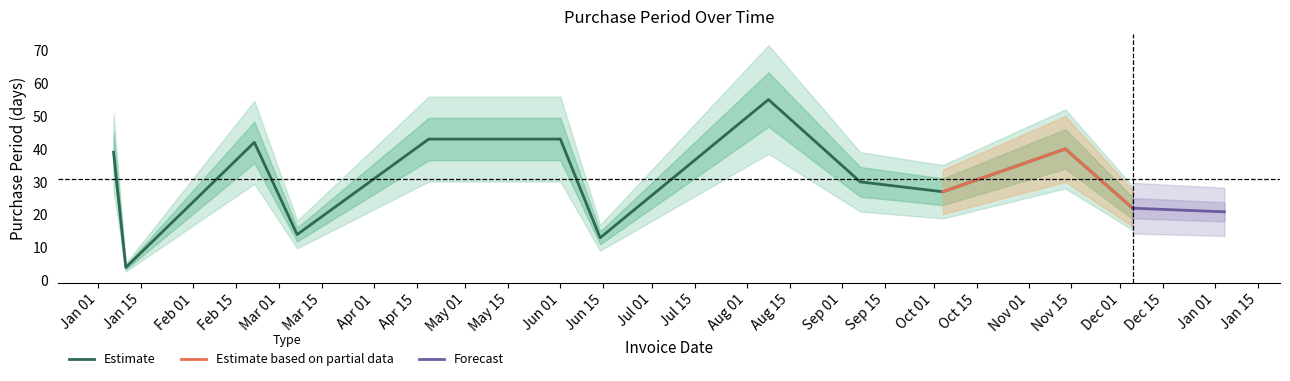

What is the greatest value displayed?

55